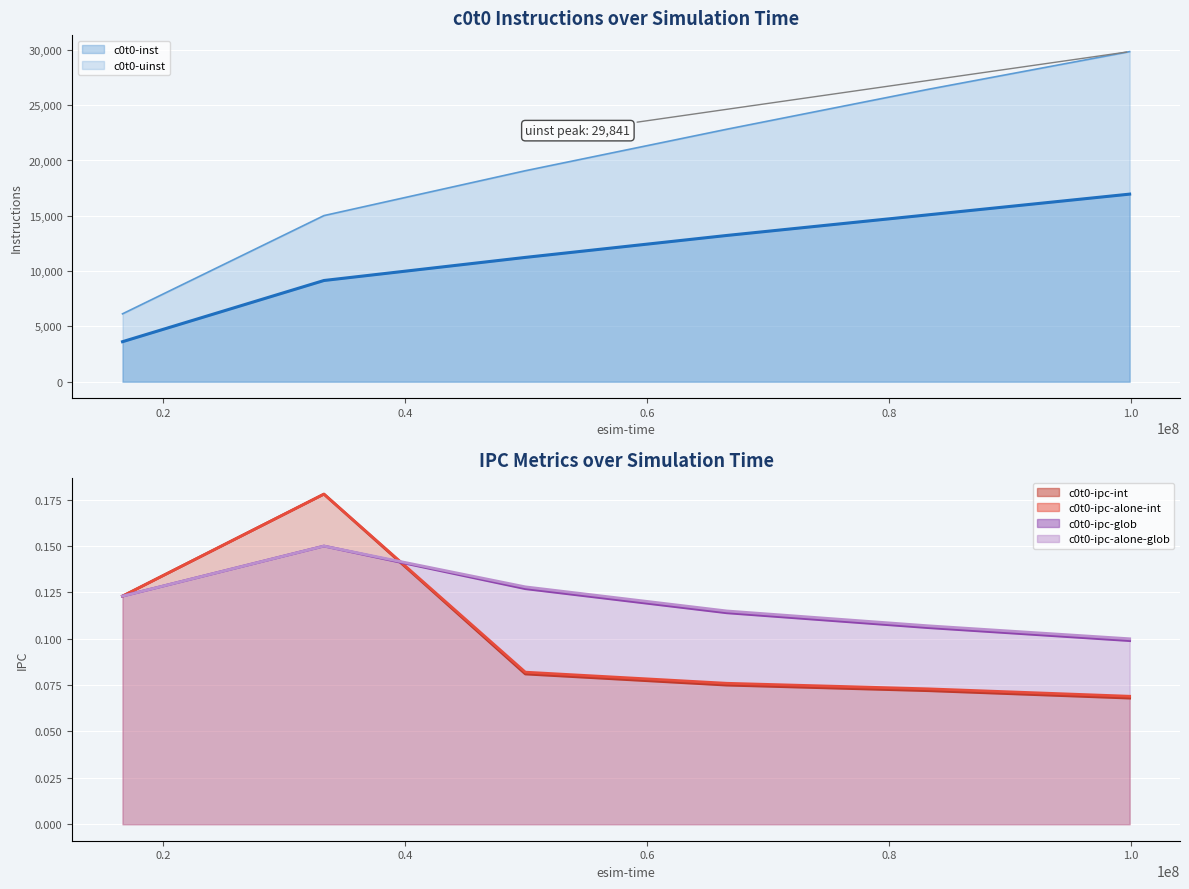

Is the value of c0t0-uinst at 66600000 greater than the value of c0t0-inst at 49950000?

Yes